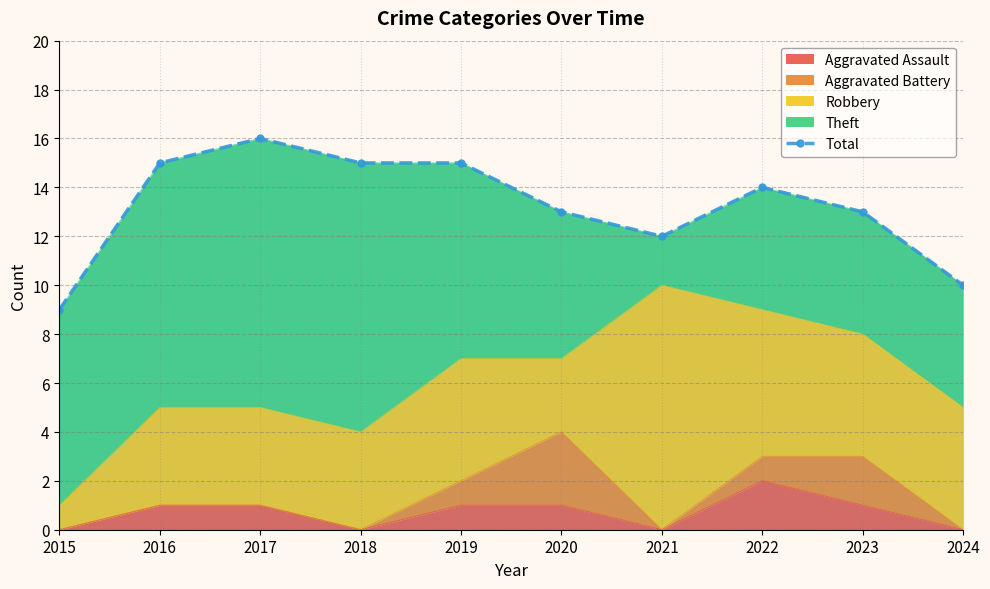

What is the value of the 3rd point from the left?

16